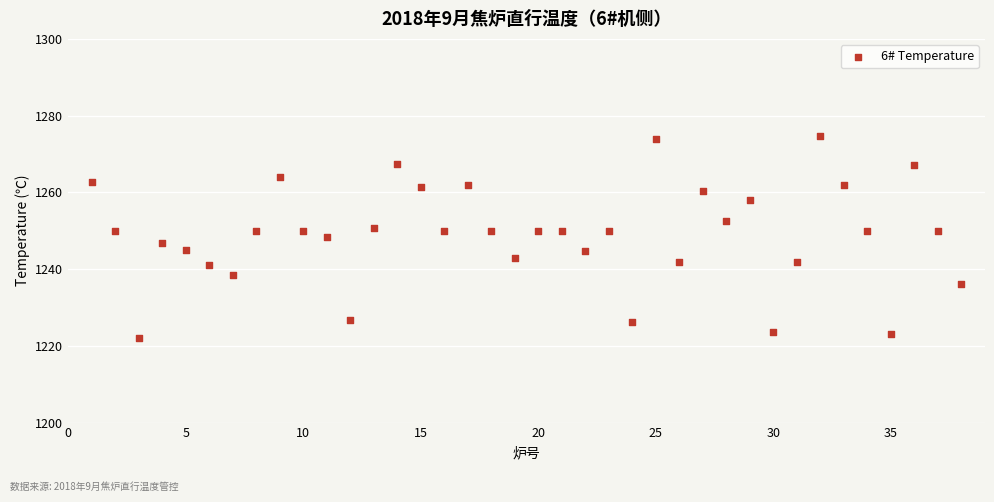

What is the range of X values (max minus min)?

37.0